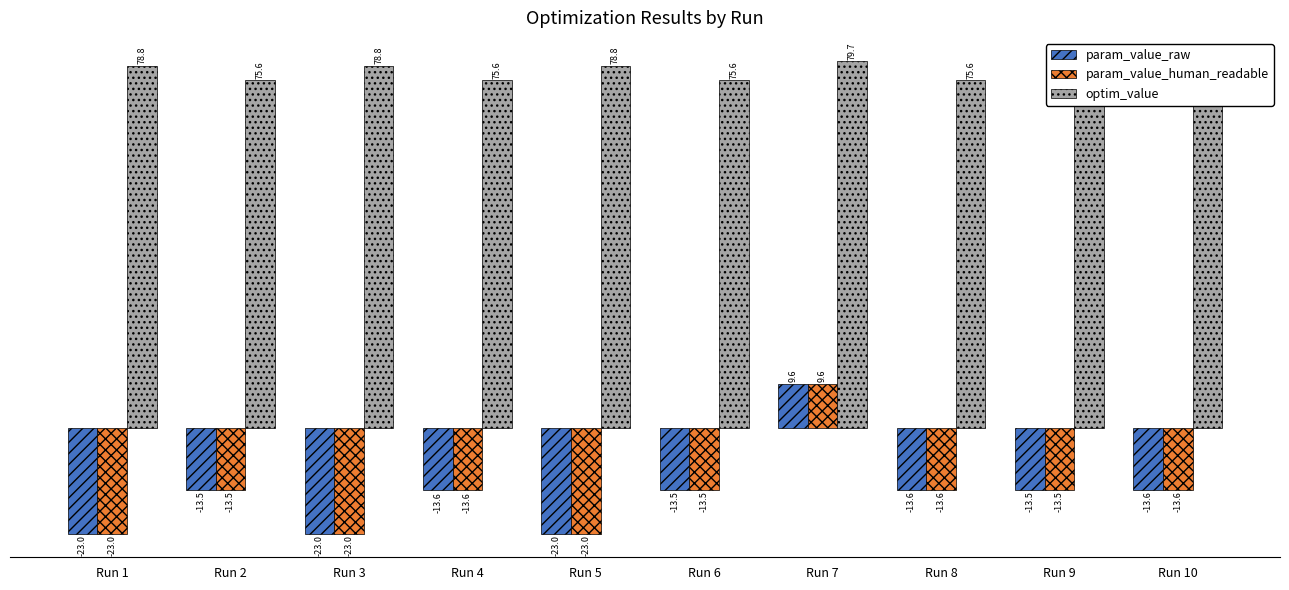

What is the difference between the highest and lowest values at Run 9?

89.1